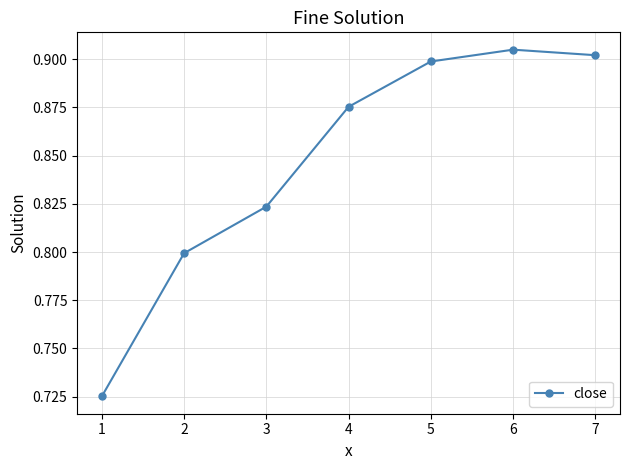

How many values are between 0 and 1?

7